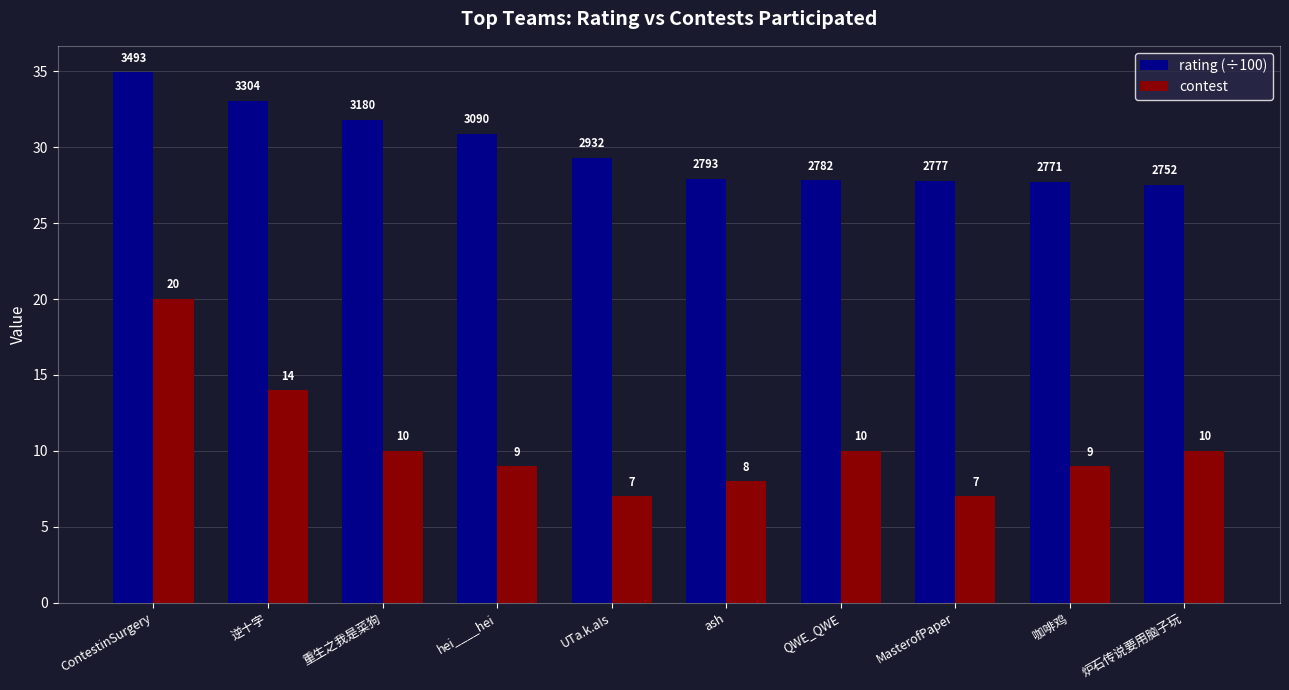

What is the label of the 9th bar from the left?

咖啡鸡